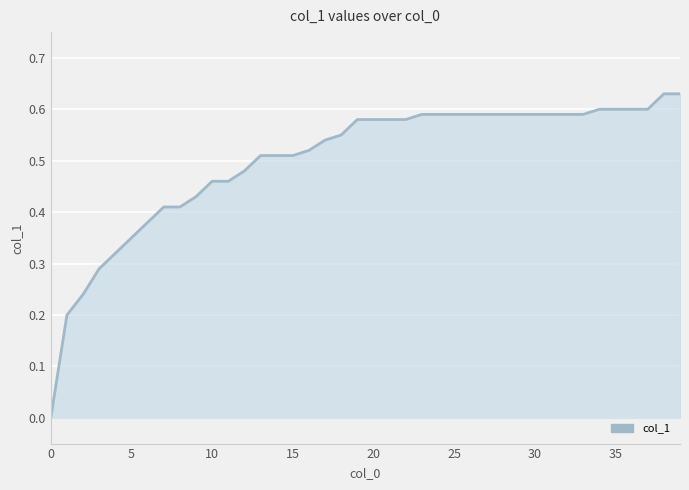

What is the difference between the maximum and second lowest values?

0.4